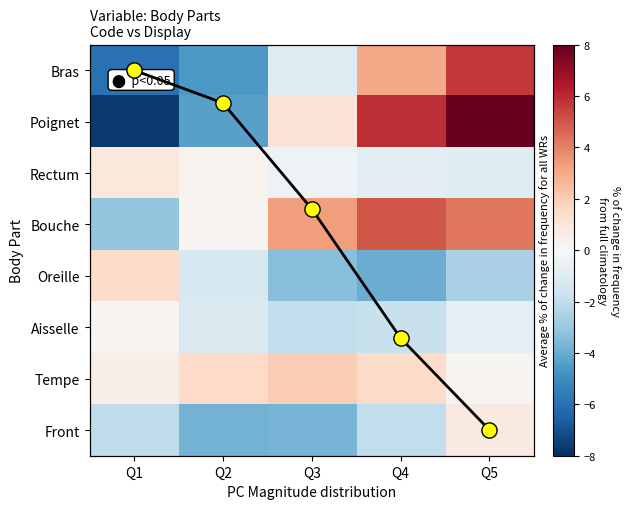

What is the sum of the Bras values at Q5 and Q4?

8.7